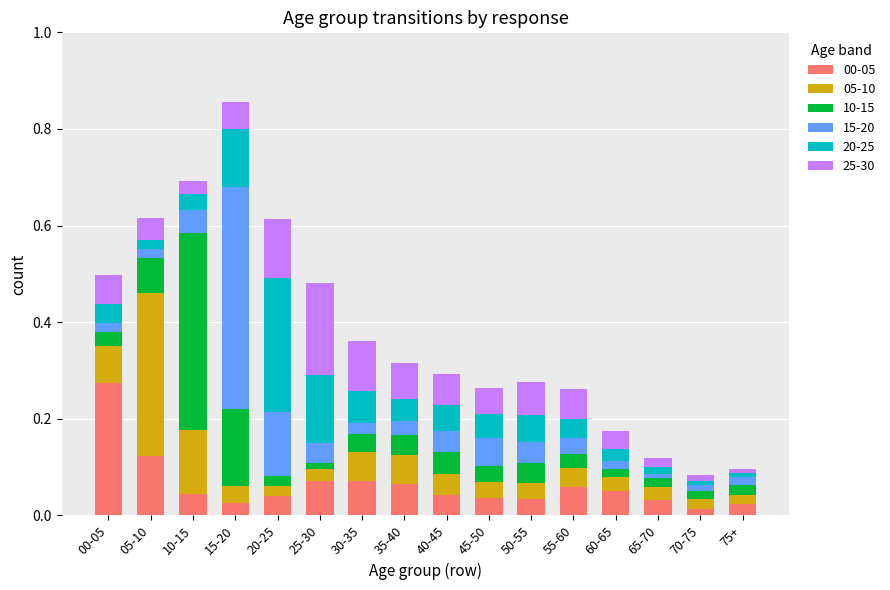

Where is 00-05 nearest to the value 0?

70-75